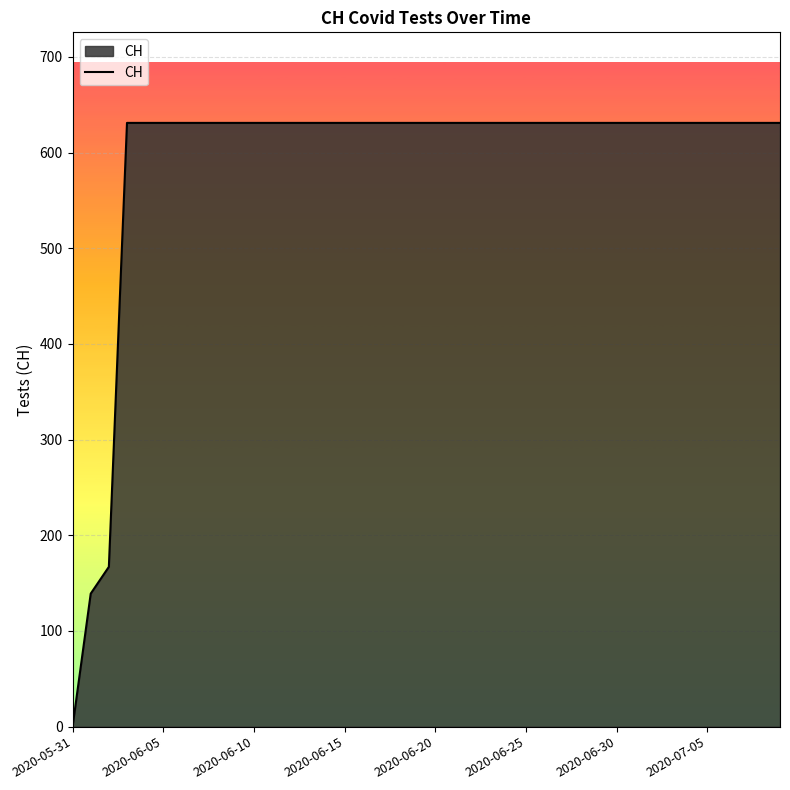

What is the greatest value displayed?

631